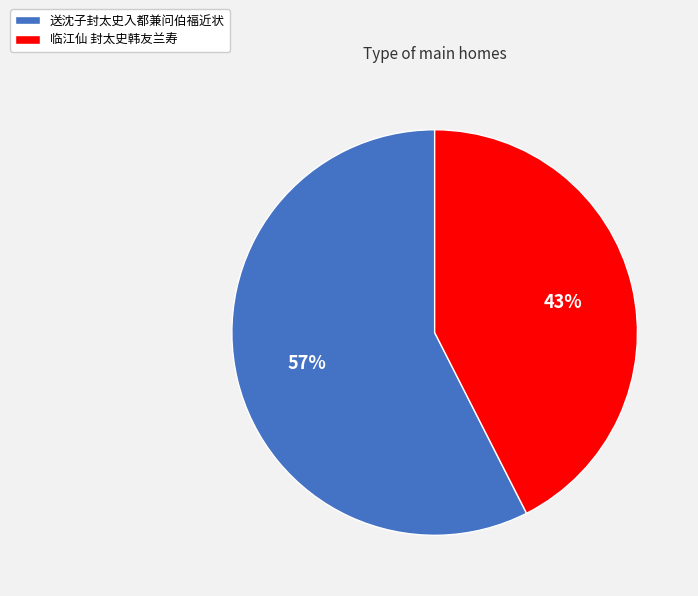

To the nearest percent, what percentage of the pie is 送沈子封太史入都兼问伯福近状?

57%